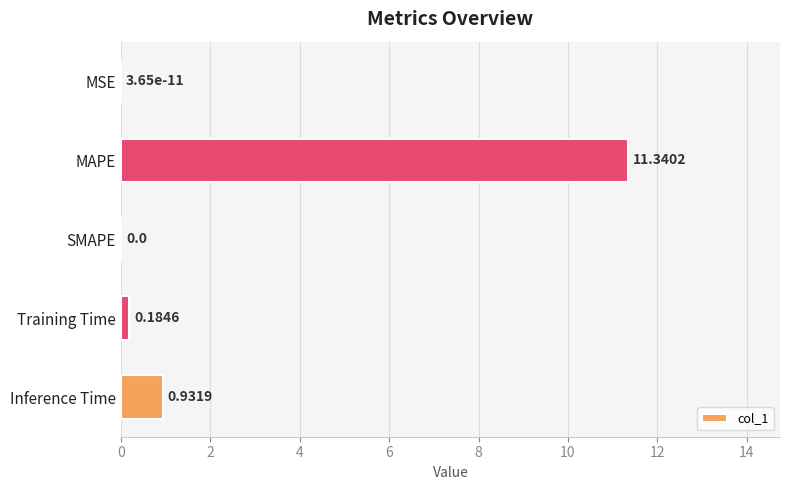

What is the change in value from Training Time to Inference Time?

+0.7